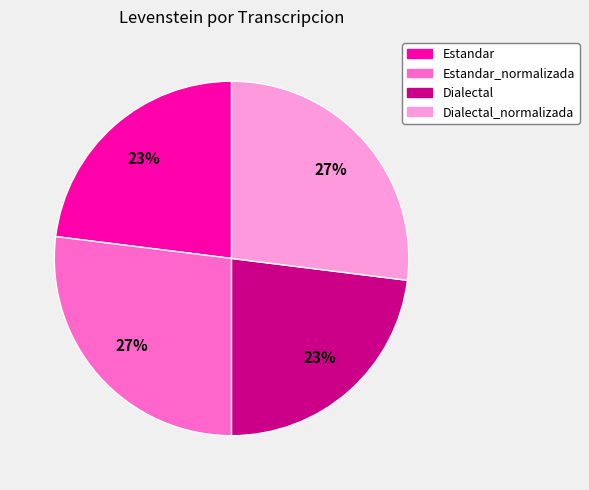

Is there a majority slice in this chart?

No